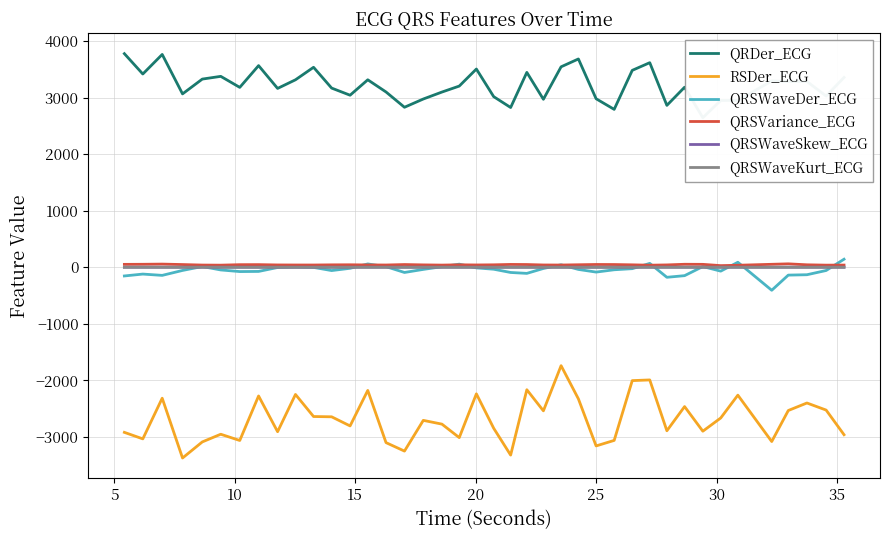

How many data points in RSDer_ECG are less than -2705?

21